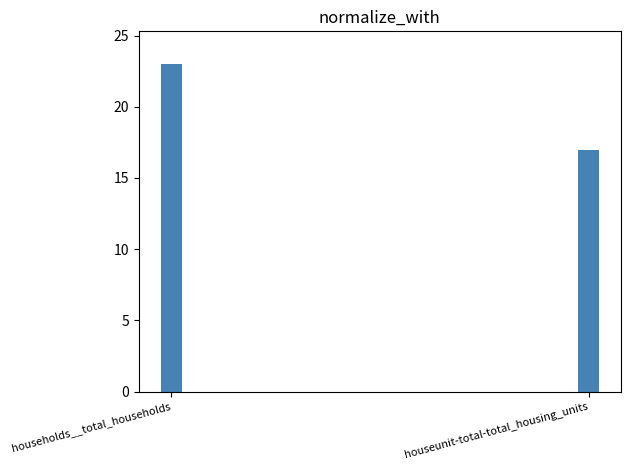

Rank the categories by value from highest to lowest.

households__total_households, houseunit-total-total_housing_units